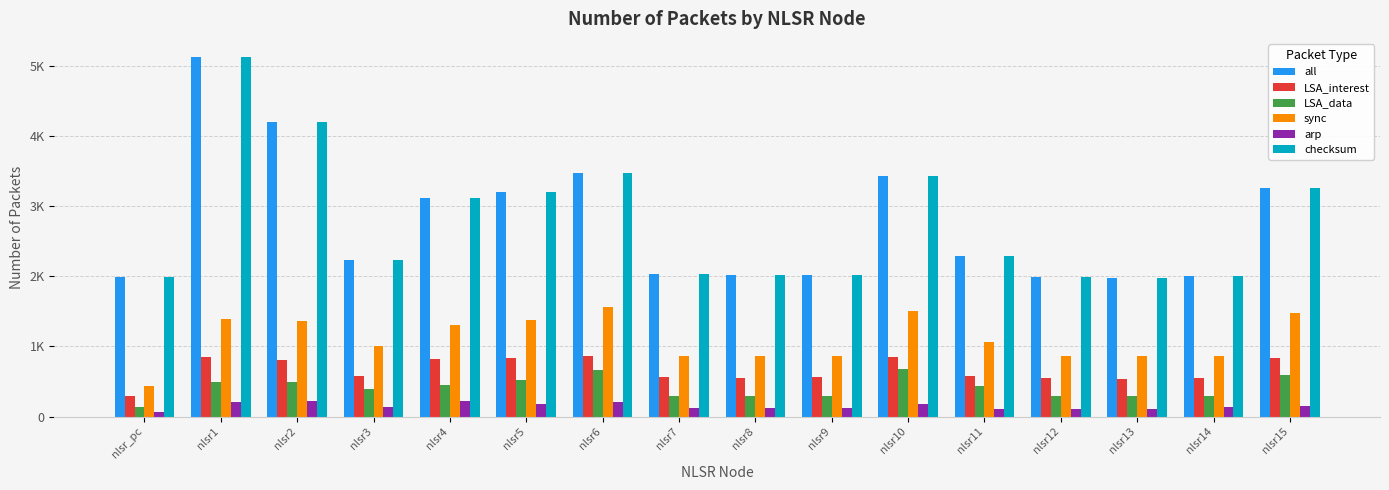

True or false: sync has a value of 1182 at nlsr7.

False